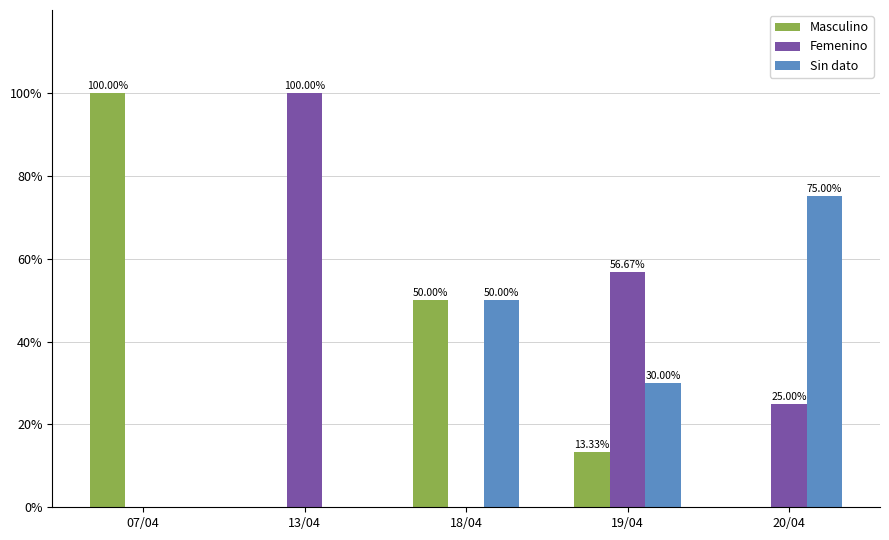

What is the maximum value for Femenino?

100.0